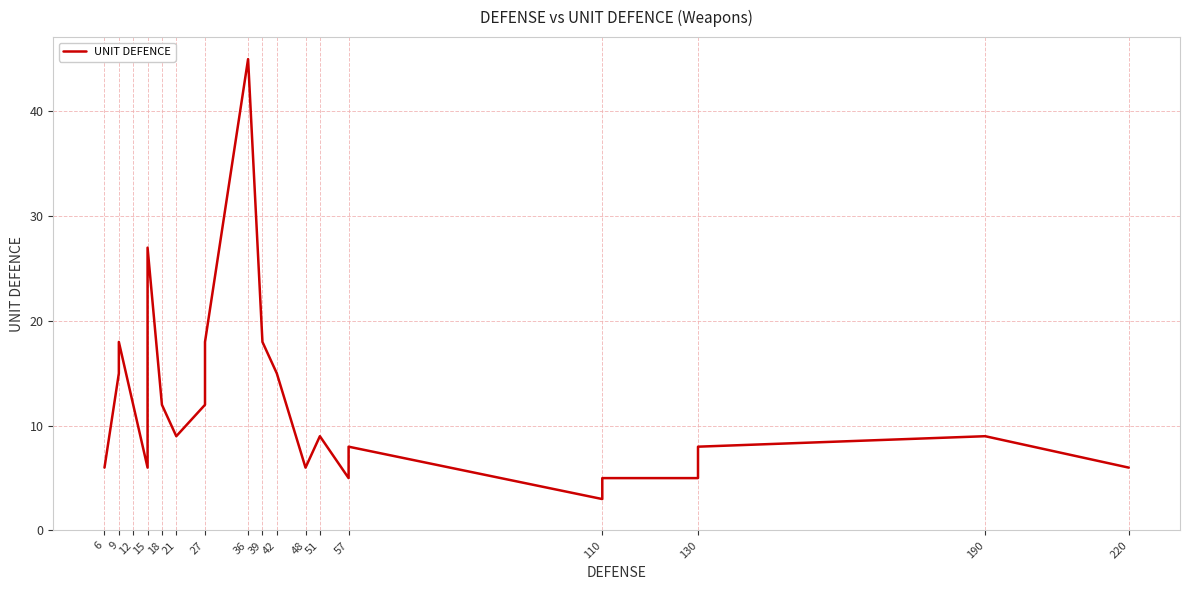

What is the average value?

11